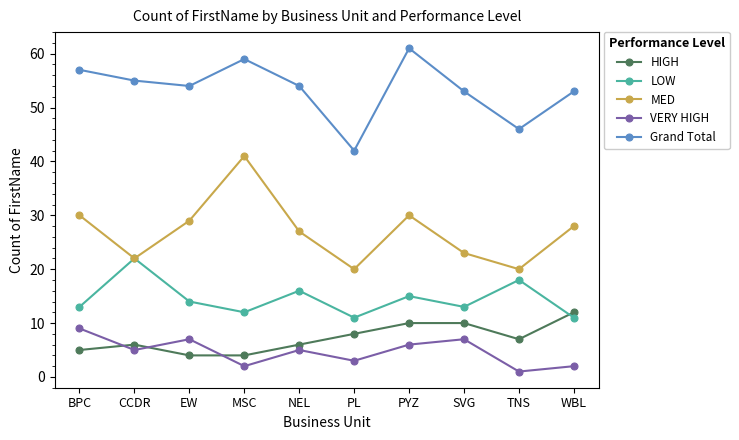

True or false: Grand Total and HIGH intersect in this chart.

False